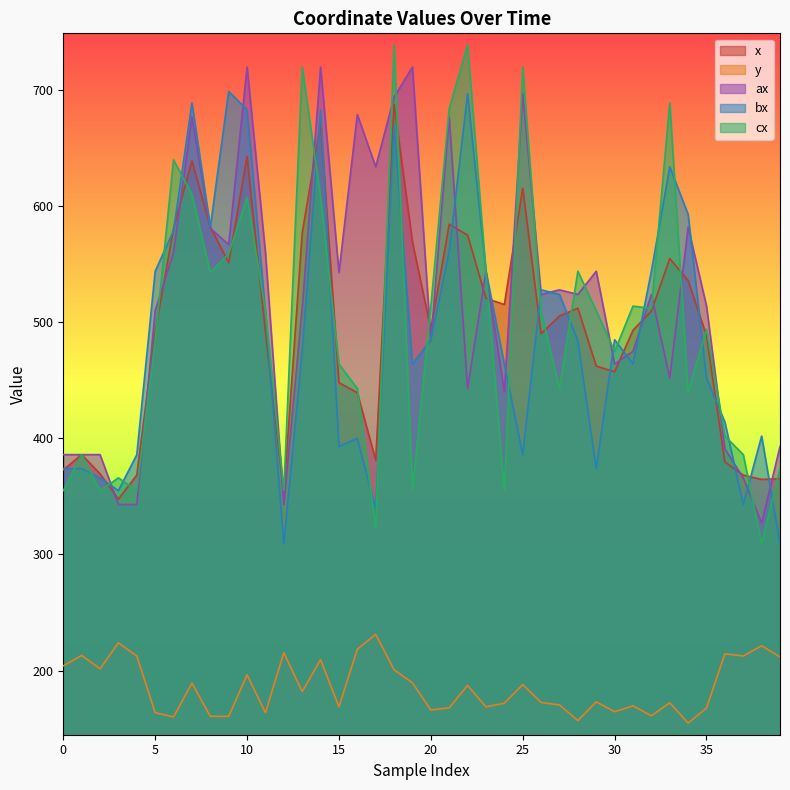

Which series ends up on top after the final intersection of ax and bx?

ax